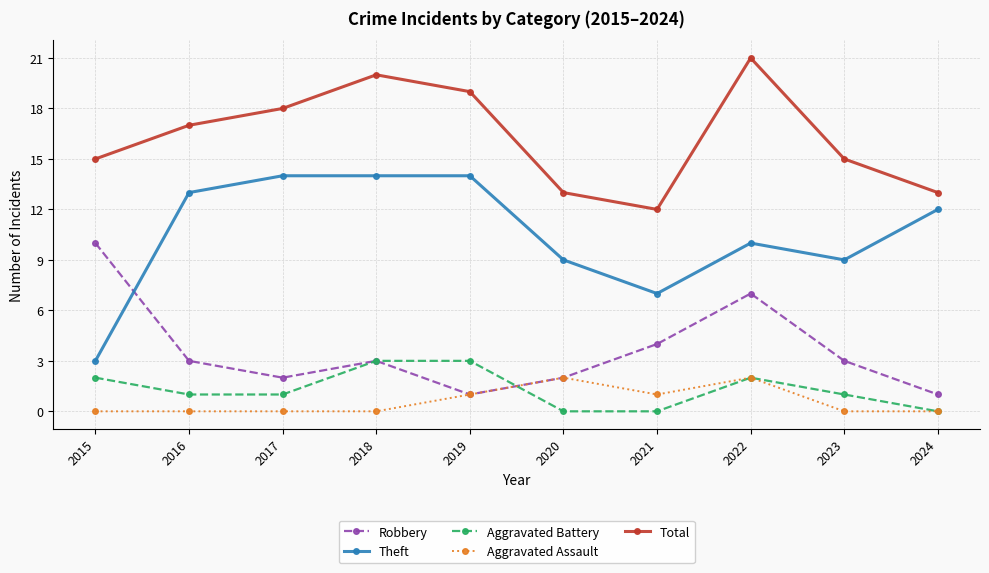

At which category is the sum across all series the highest?

2022